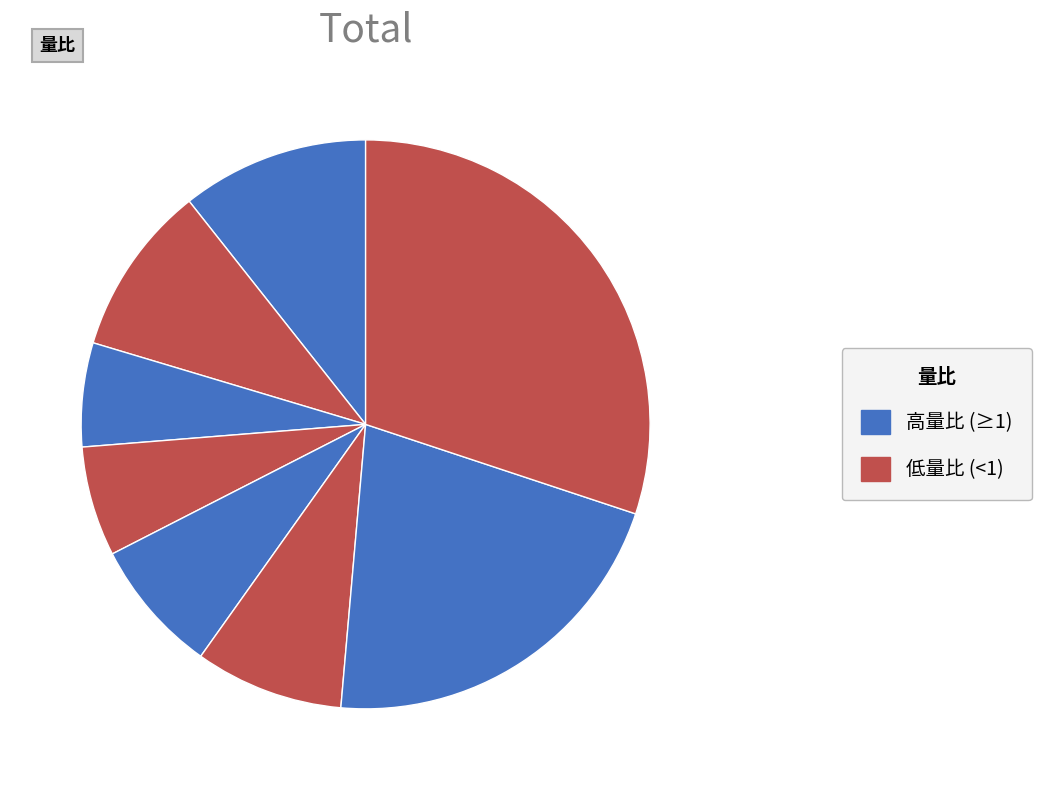

How many segments does this pie chart have?

8